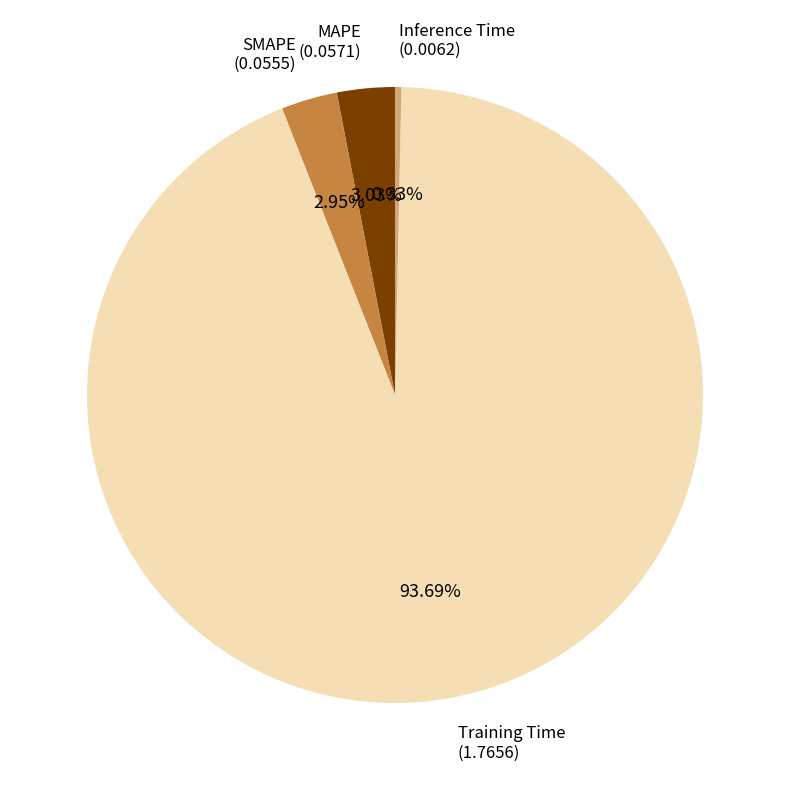

The Training Time slice represents 99% of the pie. True or false?

False